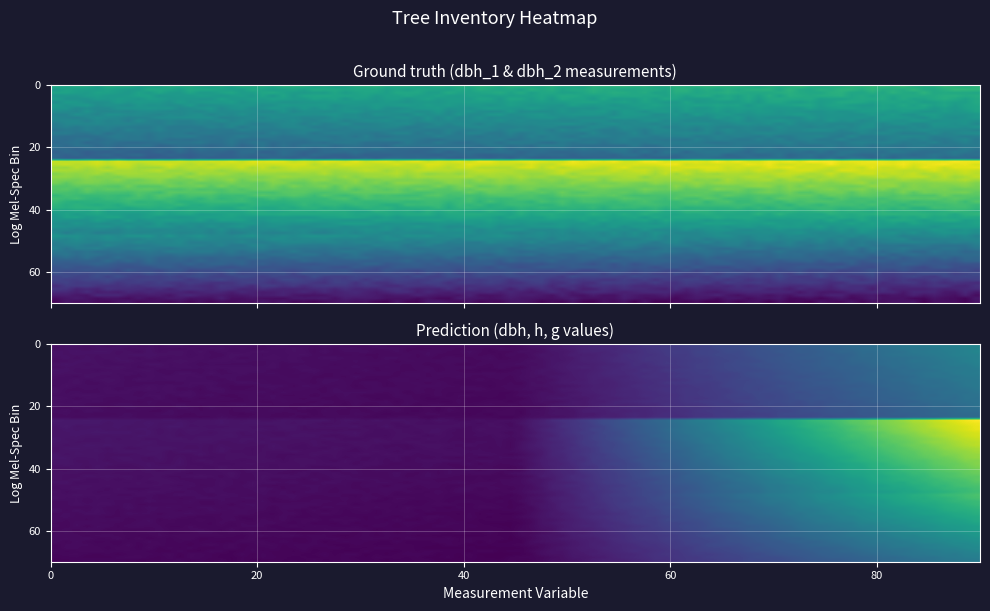

True or false: 36_1536_3_IFN2 has a value of 27.8 at dbh.

False